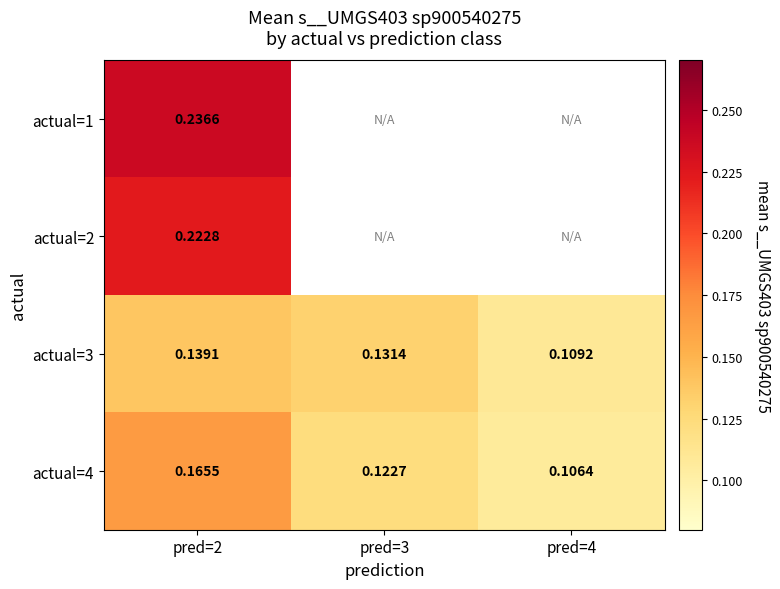

Is the value of actual=4 at pred=2 greater than the value of actual=1 at pred=2?

No